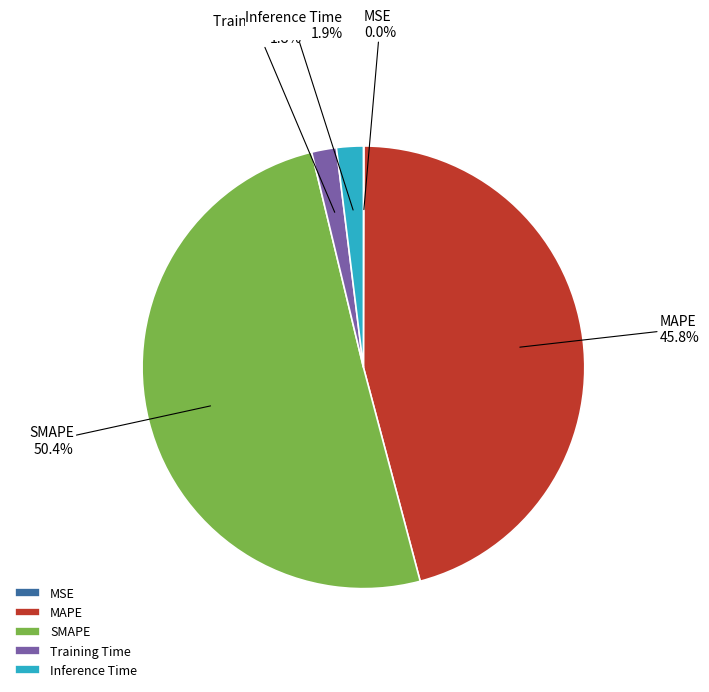

Which category has the biggest portion of the pie?

SMAPE